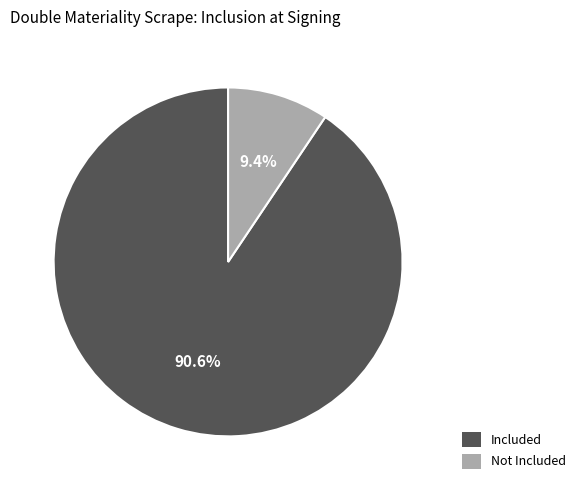

Which slice is the largest?

Included